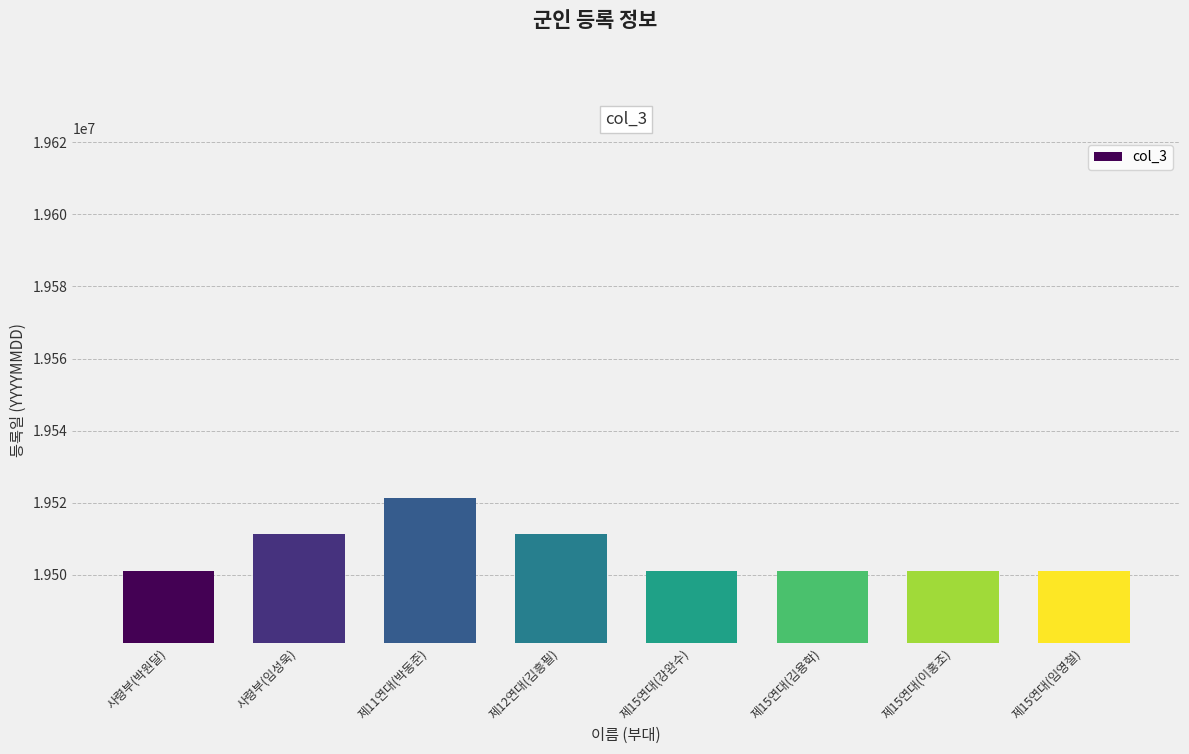

Approximately how many times larger is the value at 제15연대(김용학) compared to 제15연대(임영철)?

1.0